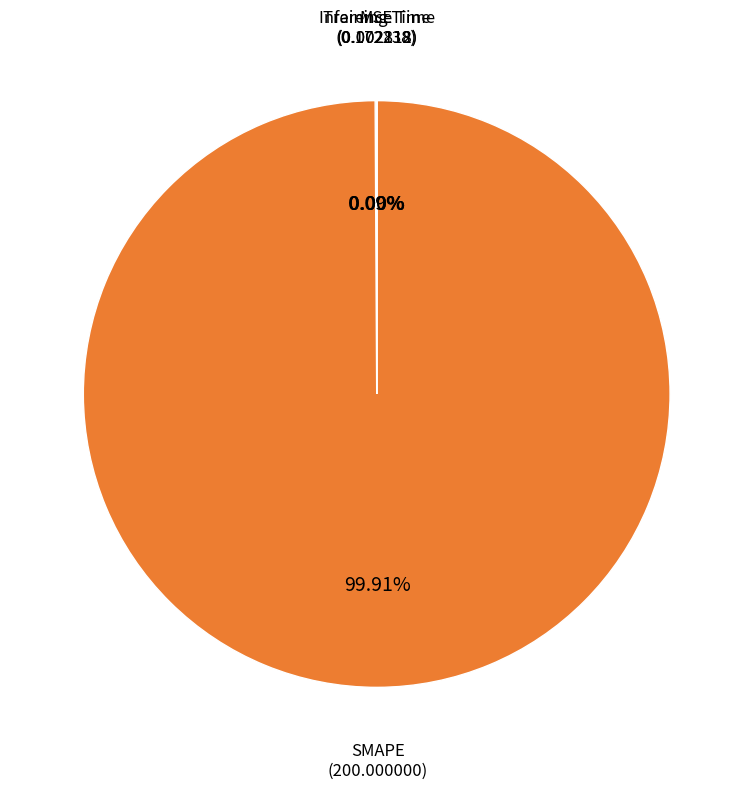

Is it true that SMAPE is 100% of the pie?

True